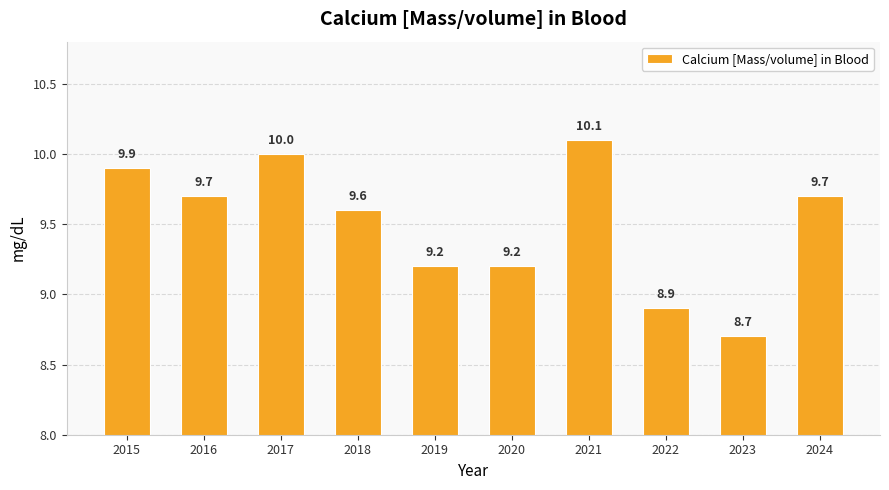

Does the chart contain any negative values?

No